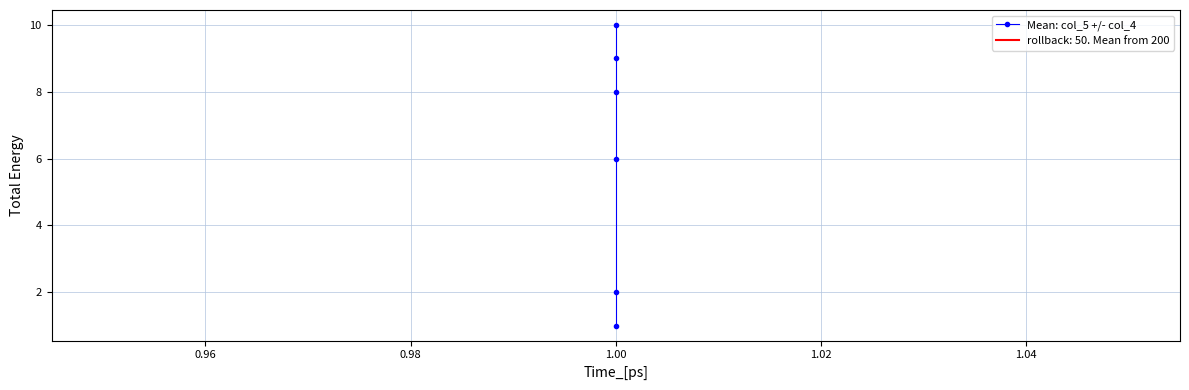

What is the difference between the maximum and minimum values?

9